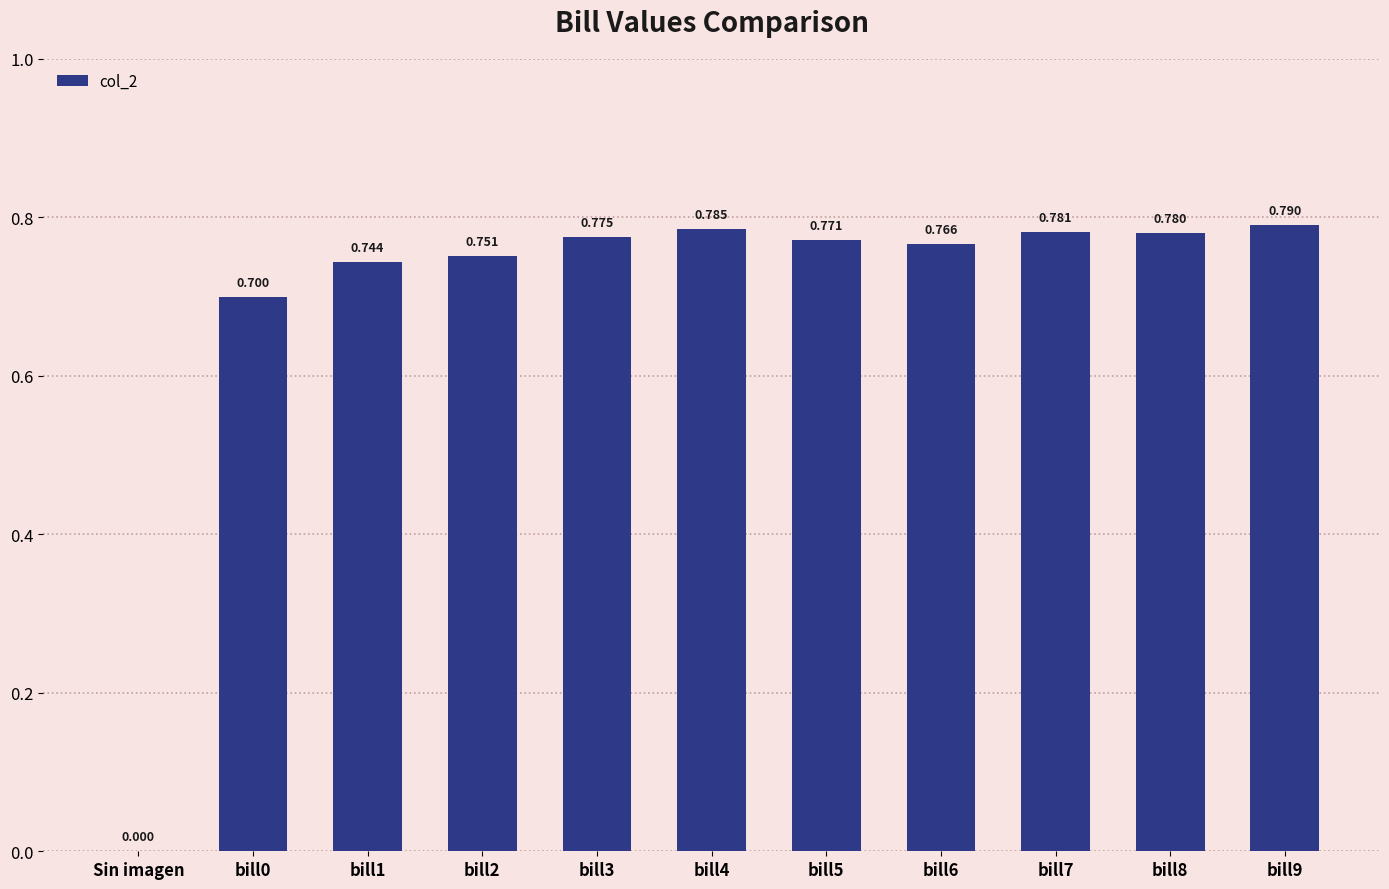

At which label is the value closest to 0?

Sin imagen